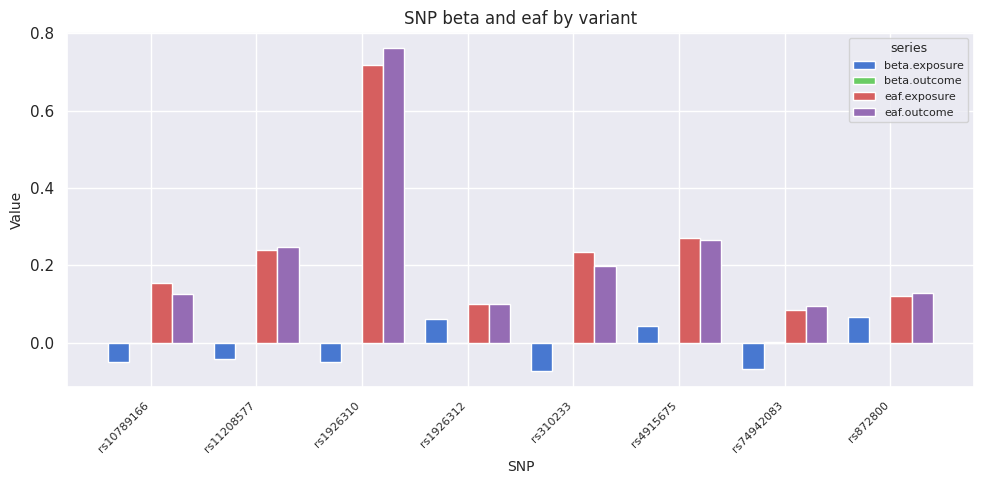

Which series changed the most between rs310233 and rs4915675?

beta.exposure